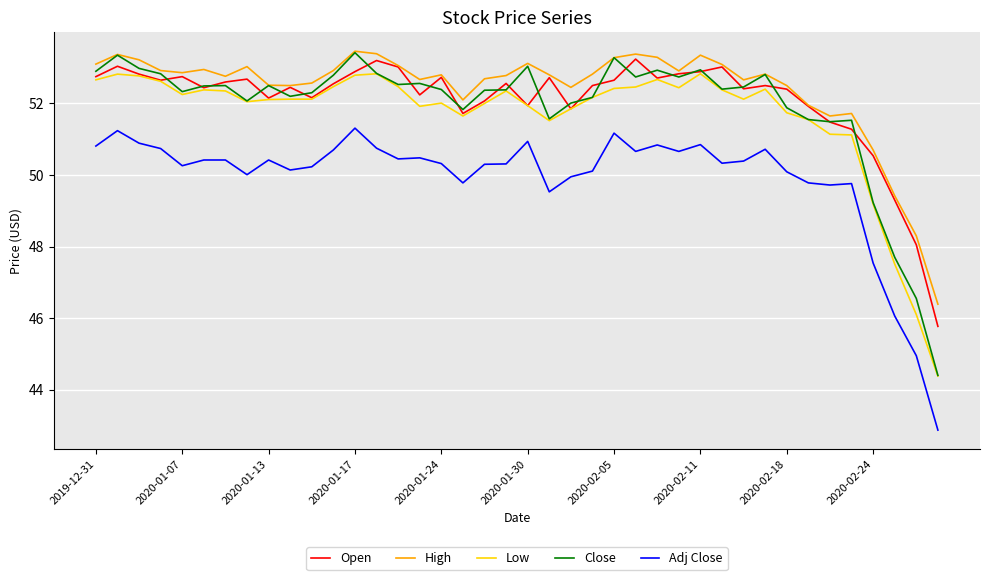

True or false: High and Low cross at least once.

False